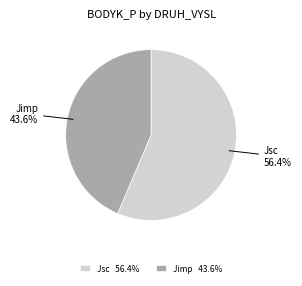

Count the number of slices in the pie.

2